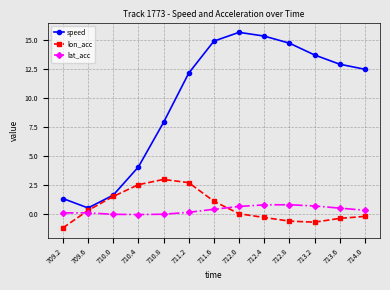

Which label corresponds to the largest value in the chart?

712.0